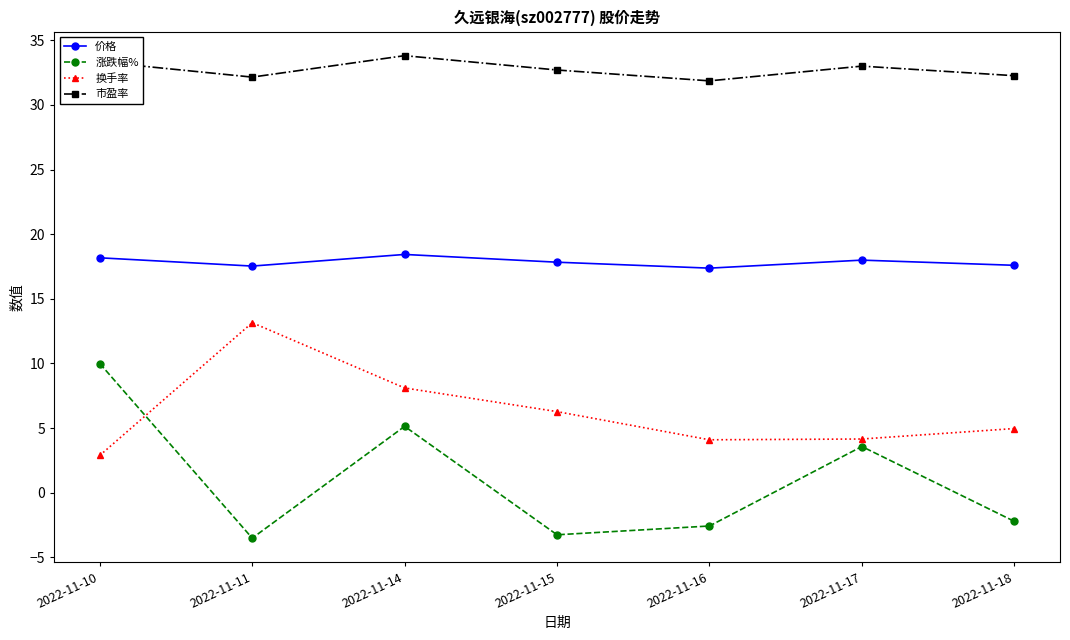

What is the lowest value of the 换手率 series?

2.9